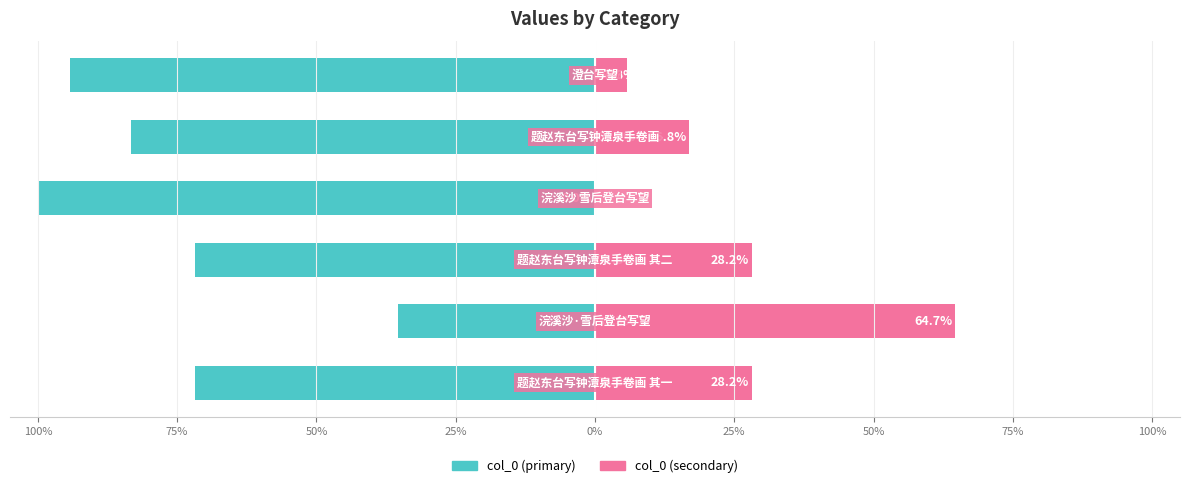

At 25%, list the series in order from largest to smallest.

col_0 (secondary), col_0 (primary)